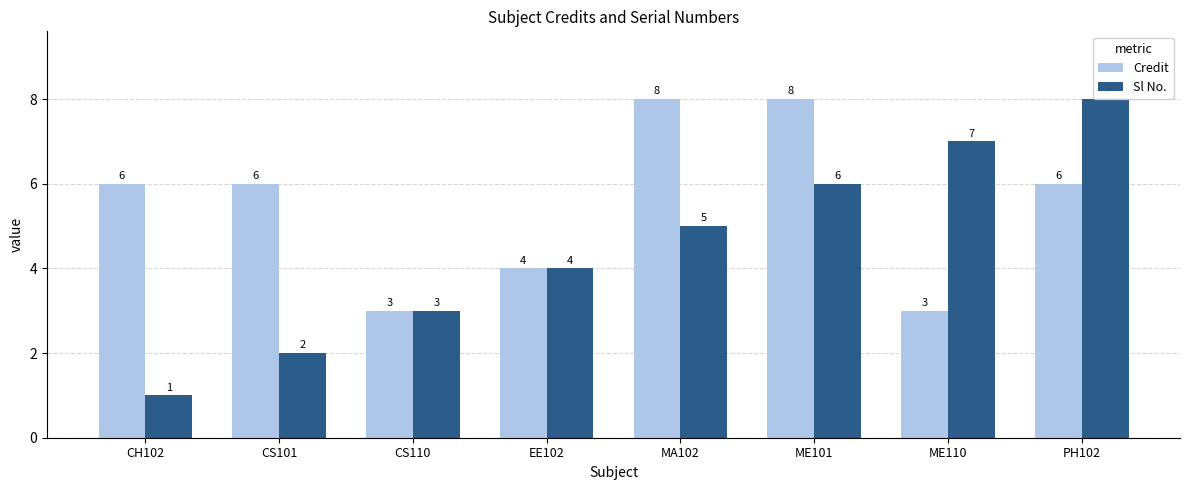

Count the number of data series in this chart.

2